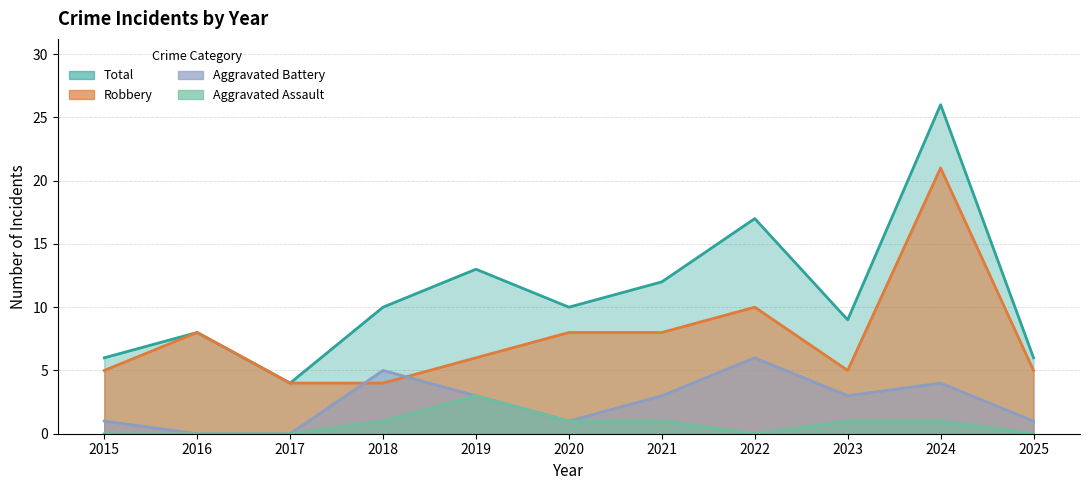

How many interior local peaks does the Aggravated Assault series have?

1